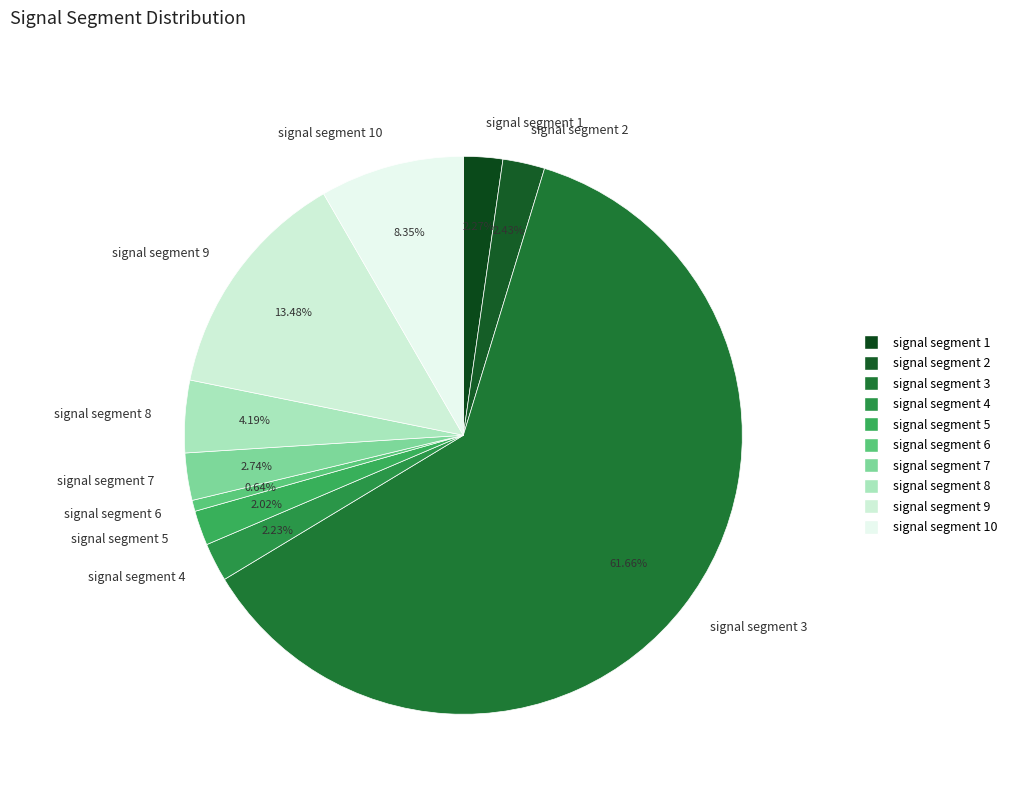

Which category has the smallest portion of the pie?

signal segment 6